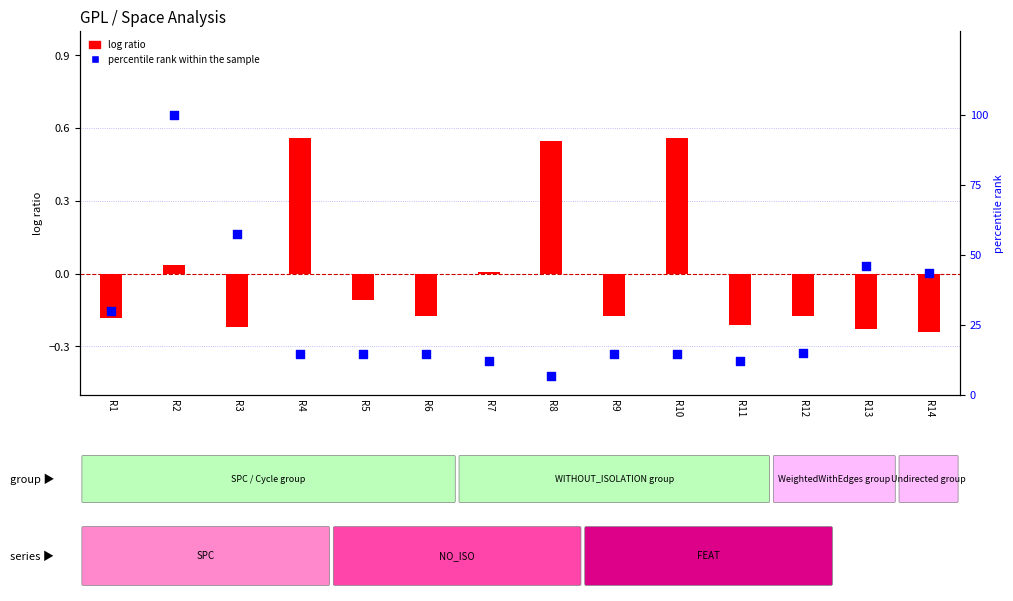

What are all the series names shown in the legend?

log ratio, percentile rank within the sample